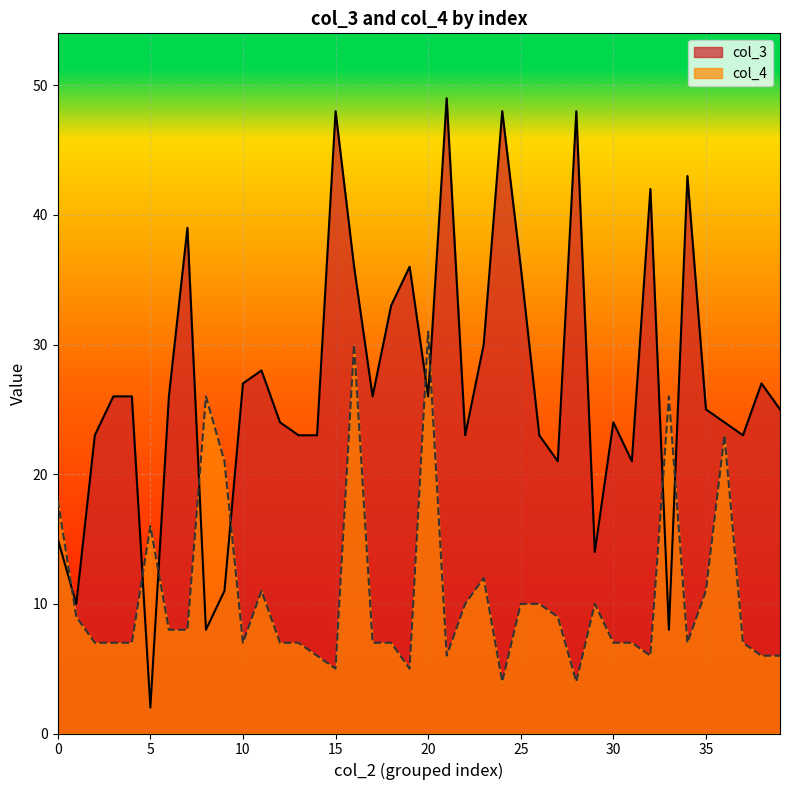

What is the spread (max minus min) of values at 26?

13